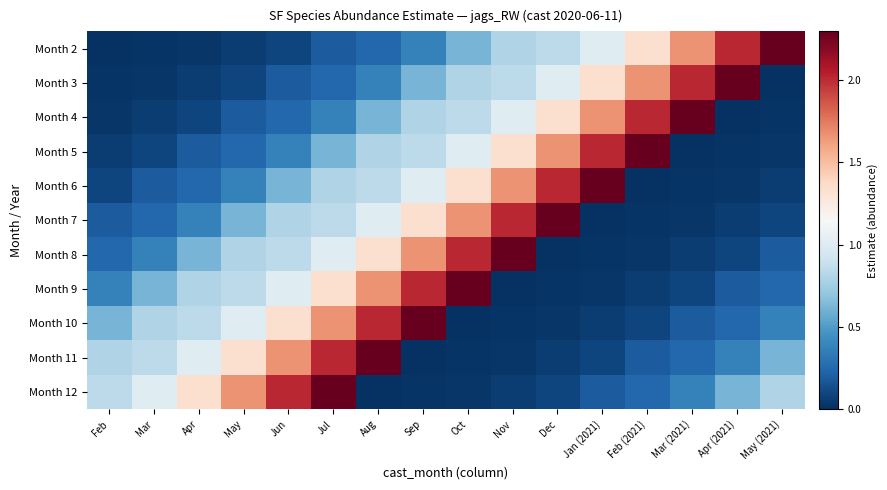

What is the difference between the highest and lowest values at Jul?

2.1